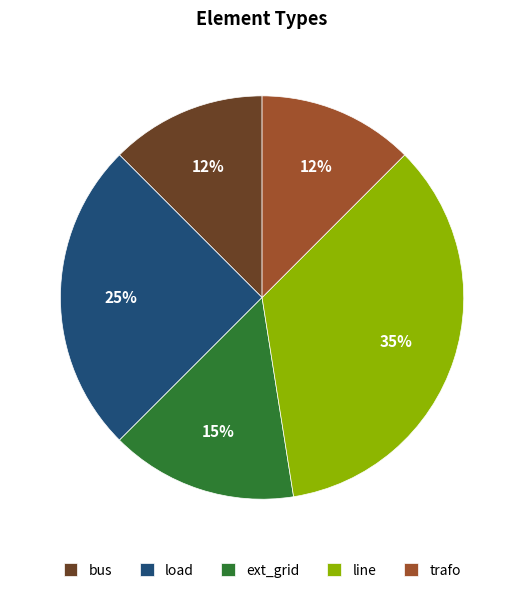

How many segments does this pie chart have?

5